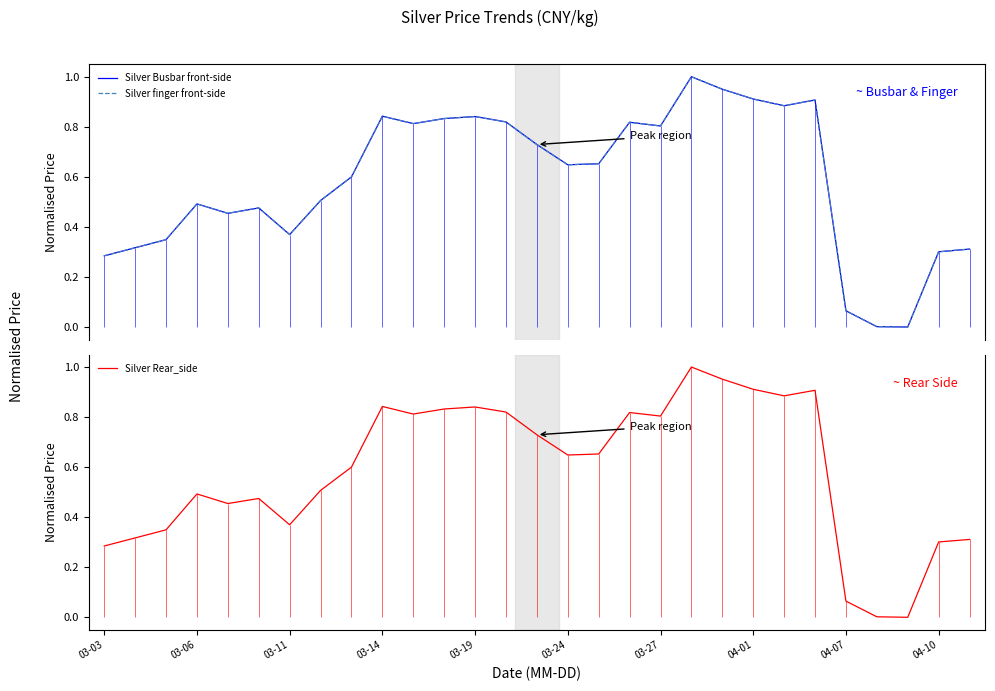

After their last crossing, which series has the higher values: Silver Busbar front-side or Silver Rear_side?

Silver Busbar front-side